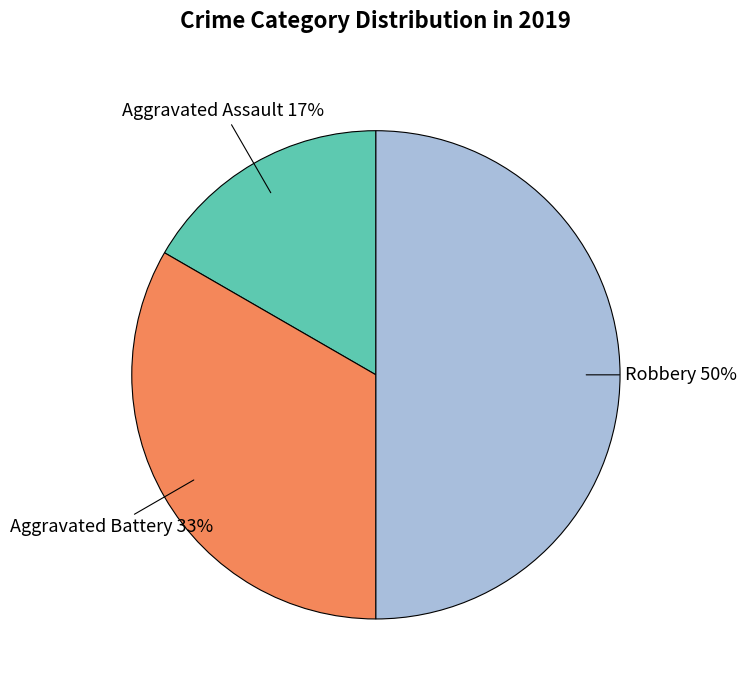

What is the ratio of the value at Aggravated Assault to the value at Robbery?

0.3